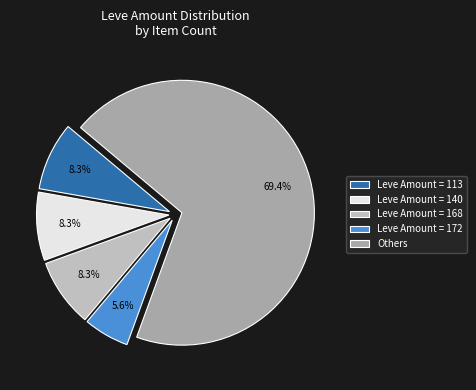

Which slice is the smallest?

Leve Amount = 172